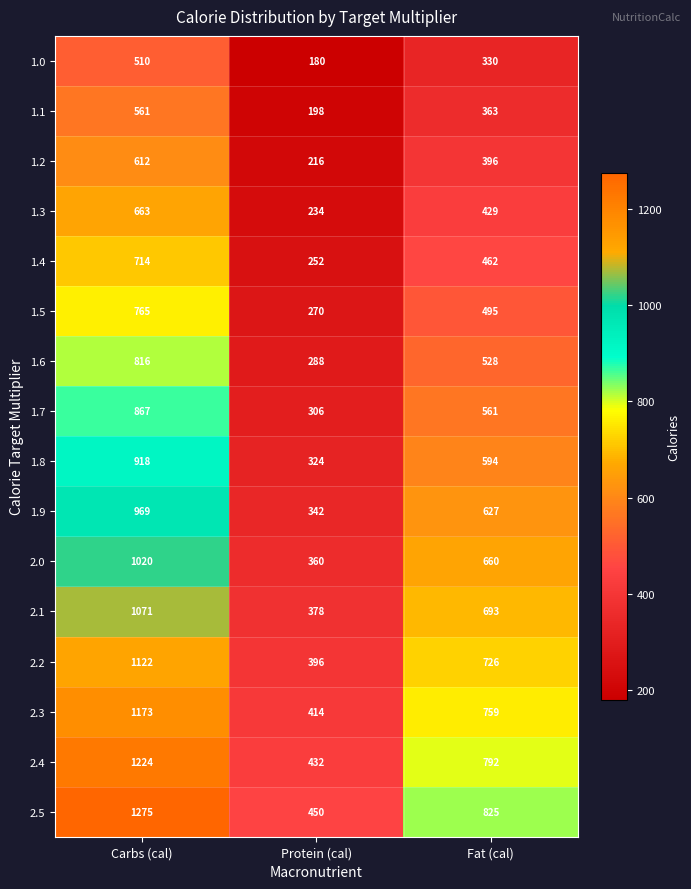

List the series in order of their peak value, highest first.

2.5, 2.4, 2.3, 2.2, 2.1, 2.0, 1.9, 1.8, 1.7, 1.6, 1.5, 1.4, 1.3, 1.2, 1.1, 1.0